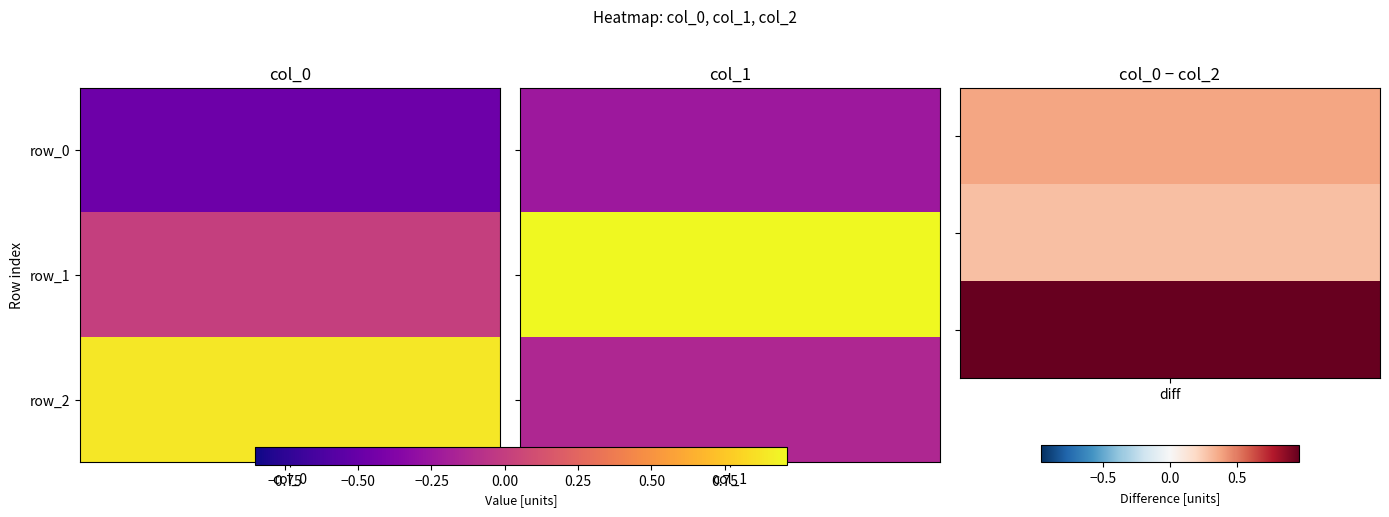

The value of col_1 at row_2 is -0.2. True or false?

False